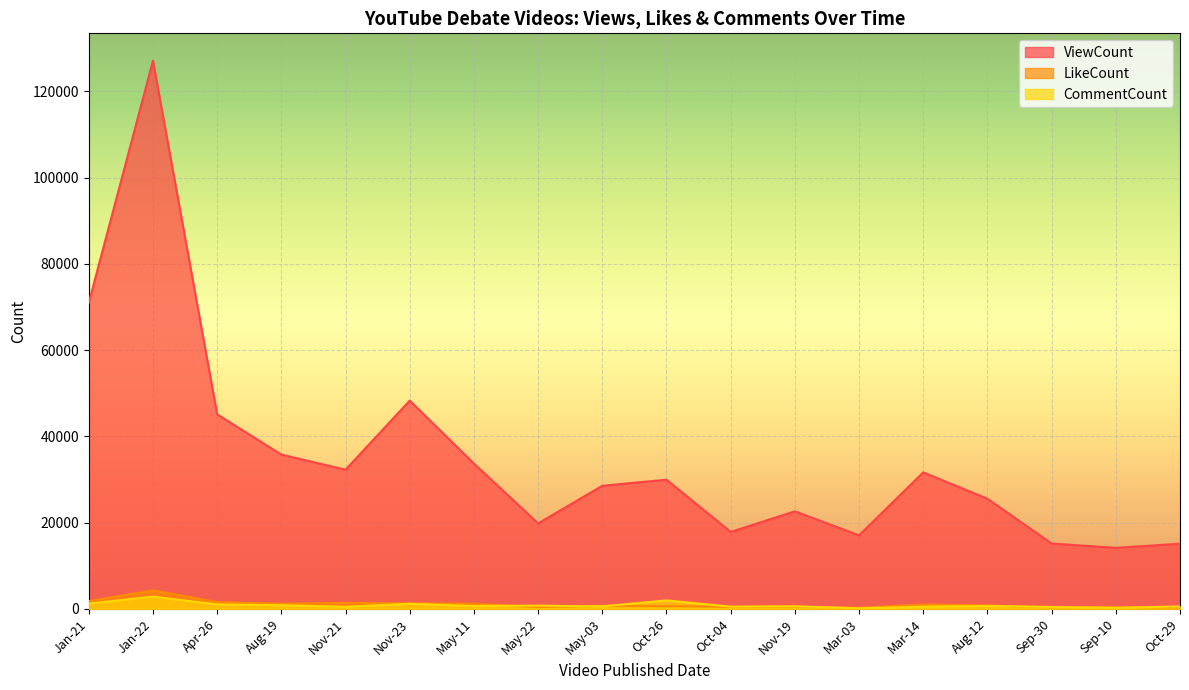

Rank the categories by CommentCount value from highest to lowest.

Jan-22, Oct-26, Jan-21, Nov-23, Apr-26, Aug-19, May-22, Aug-12, May-11, Nov-19, May-03, Oct-29, Oct-04, Mar-14, Nov-21, Sep-30, Sep-10, Mar-03